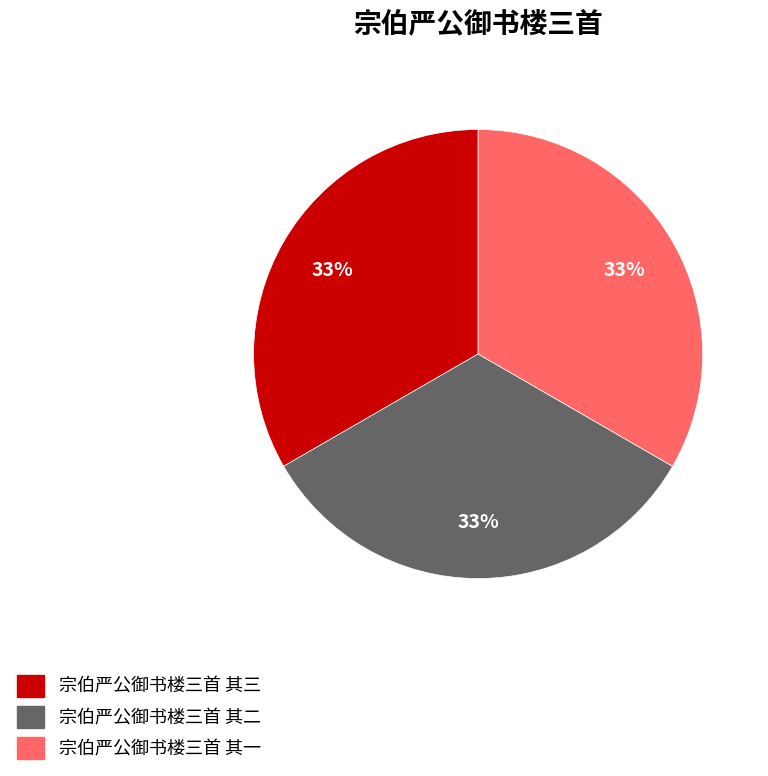

To the nearest percent, what is the average slice percentage?

33%